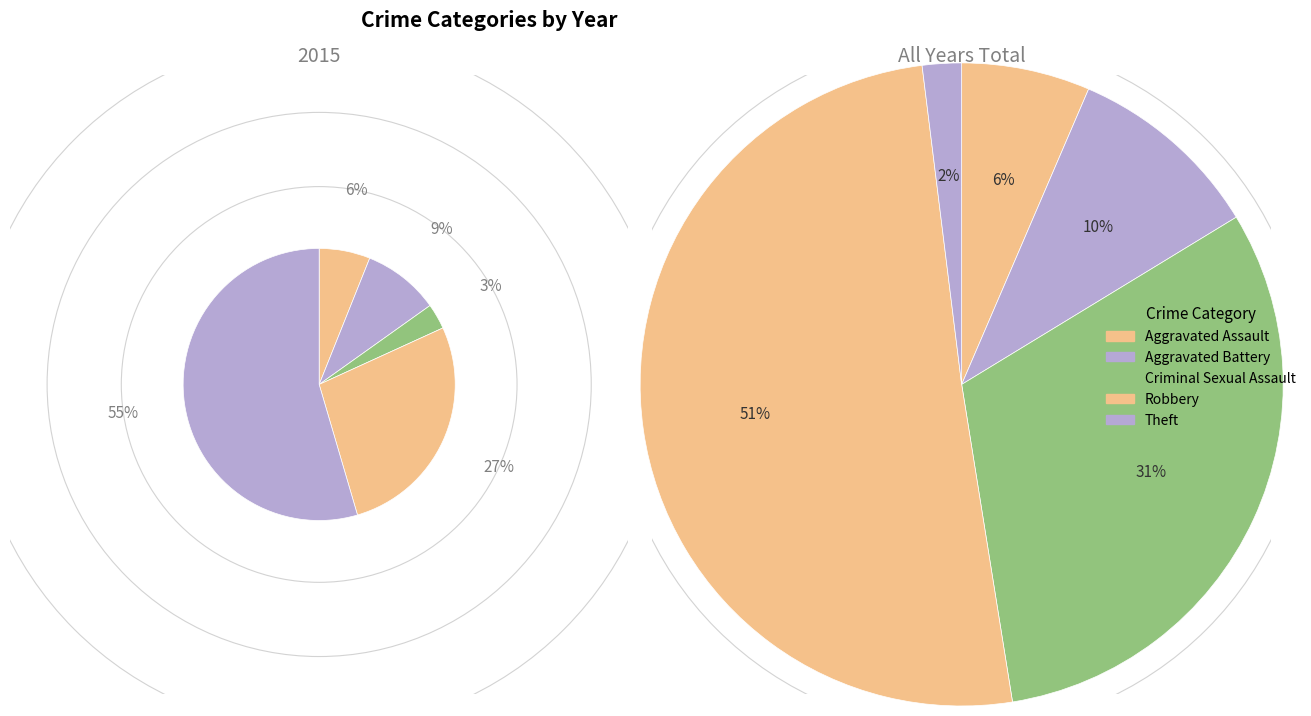

Which category has the biggest portion of the pie?

Theft